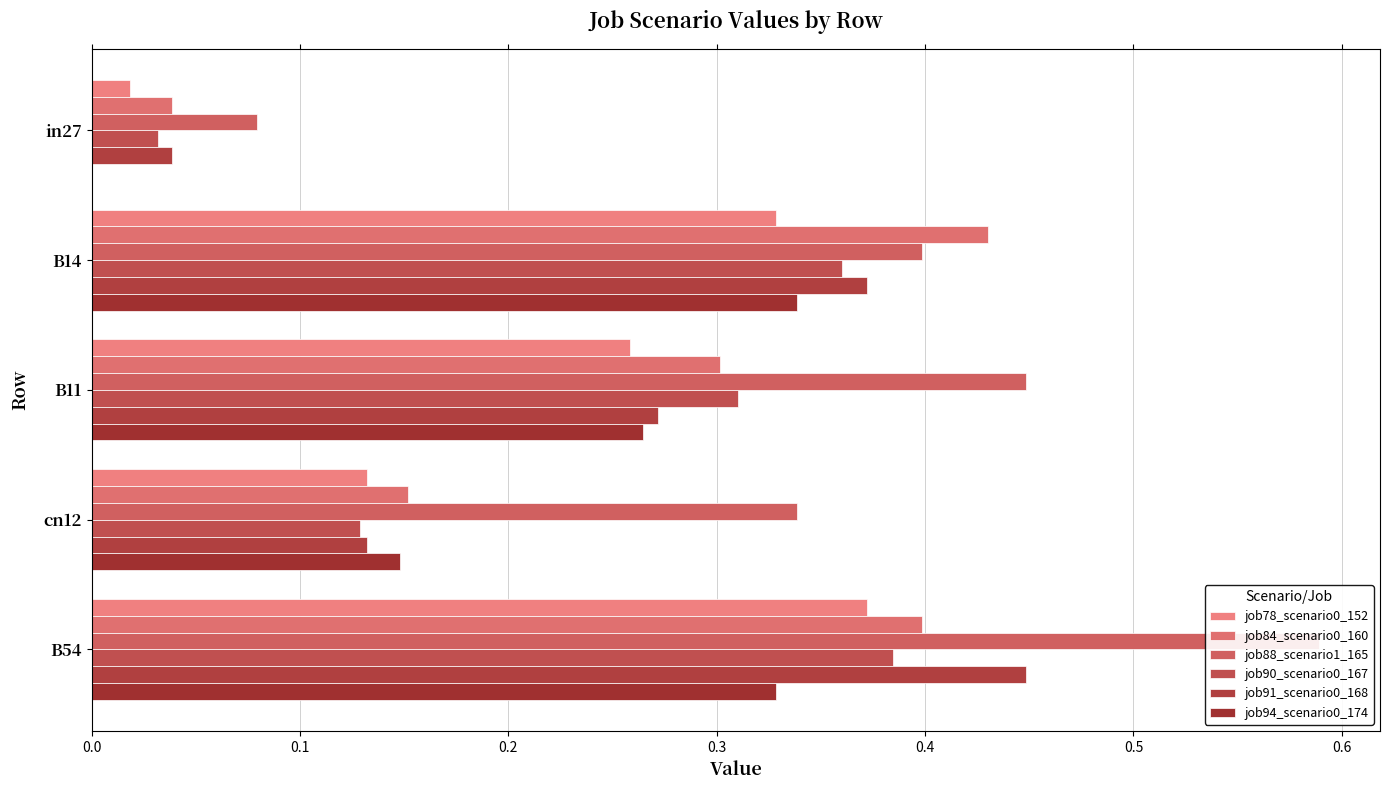

What is the difference between the highest and lowest values at 0.0?

0.1